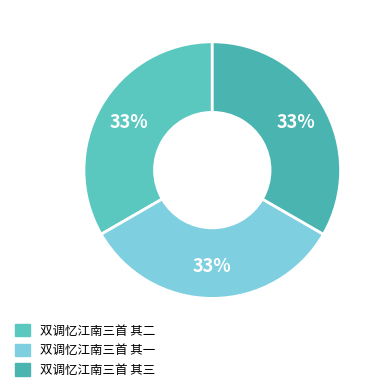

To the nearest percent, what is the combined percentage of 双调忆江南三首 其二 and 双调忆江南三首 其一?

67%